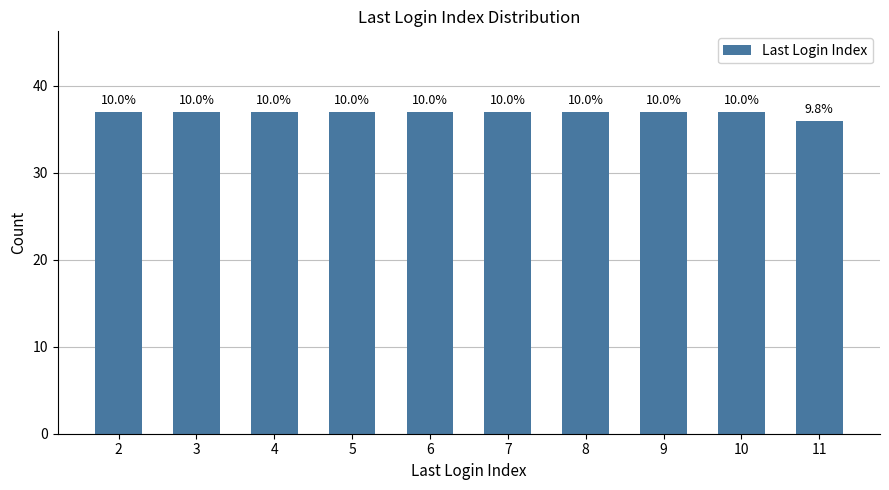

Are the bars horizontal?

No